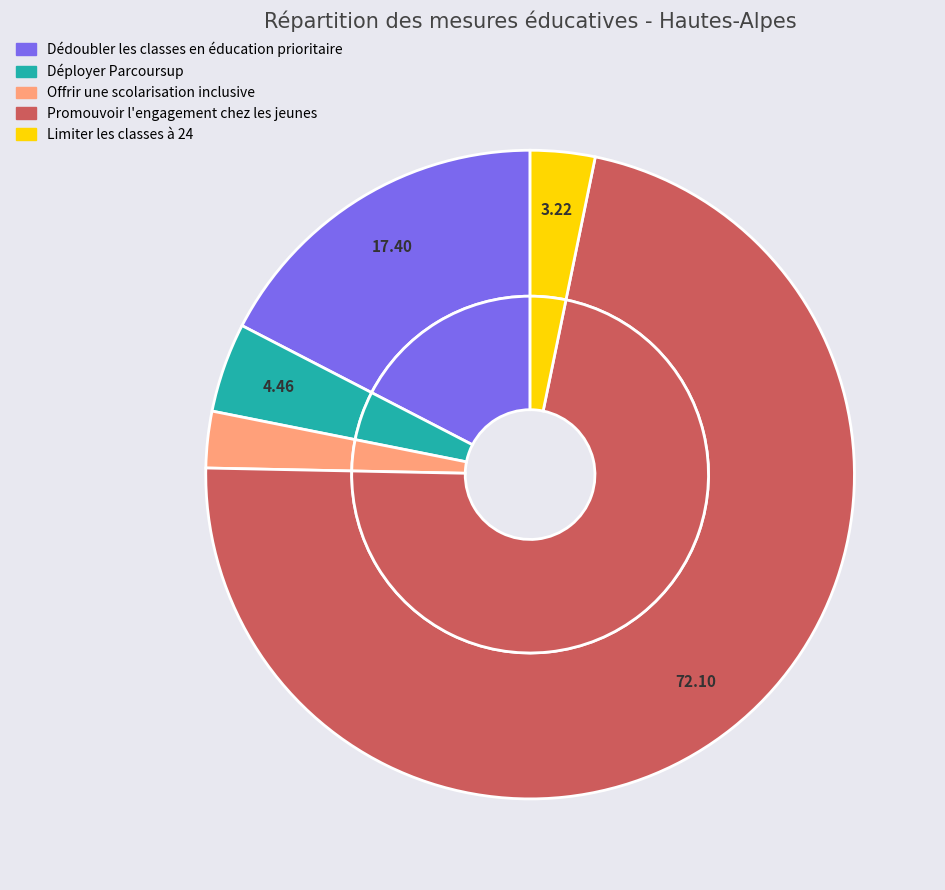

Is the sum of Déployer Parcoursup and Limiter les classes à 24 greater than half?

No